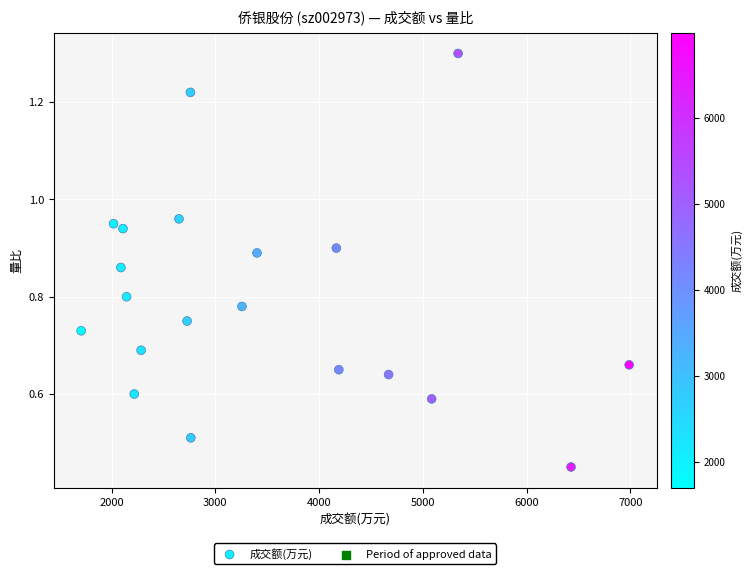

What is the range of X values (max minus min)?

5283.0